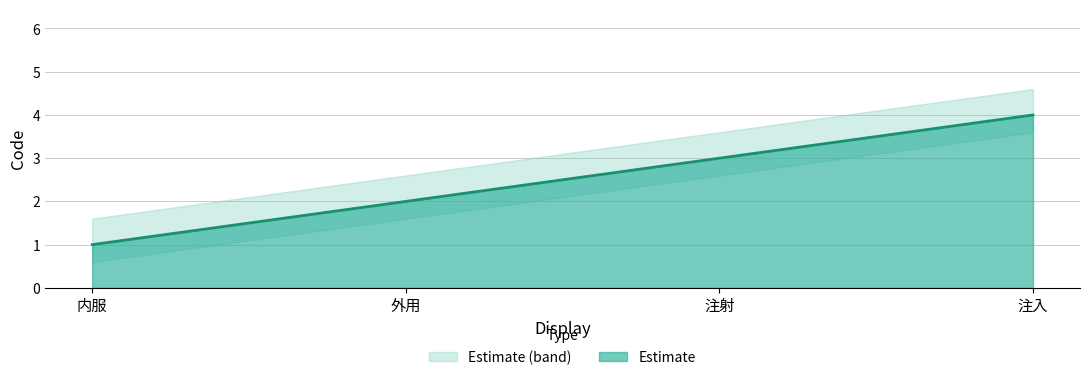

What is the label of the 1st point from the left?

内服